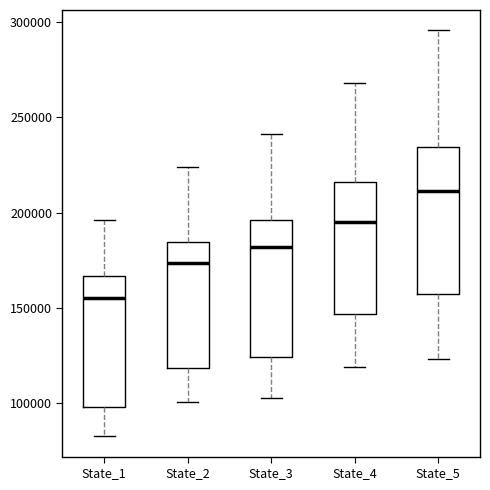

Reading left to right, transcribe this box plot: for each box, give where its median line is, the range the box spans, and where its two whiskers end, as read against the y-axis. The values are not printed on the chart, so give them approximately, as read against the axis.

State_1: median 155000, box 100000 to 165000, whiskers 85000 to 195000
State_2: median 175000, box 120000 to 185000, whiskers 100000 to 225000
State_3: median 180000, box 125000 to 195000, whiskers 105000 to 240000
State_4: median 195000, box 145000 to 215000, whiskers 120000 to 270000
State_5: median 210000, box 155000 to 235000, whiskers 125000 to 295000